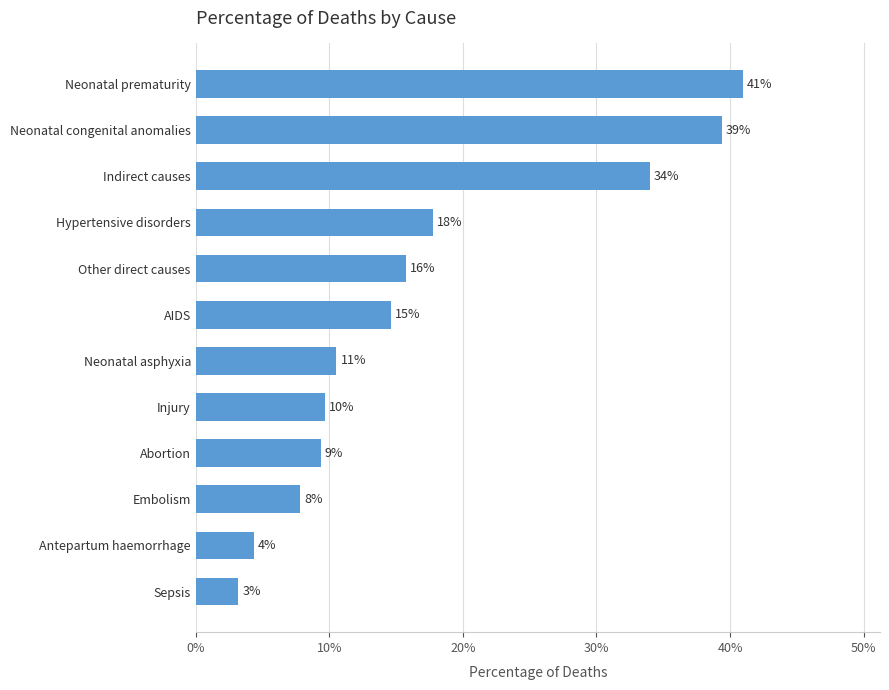

Are the bars horizontal?

Yes